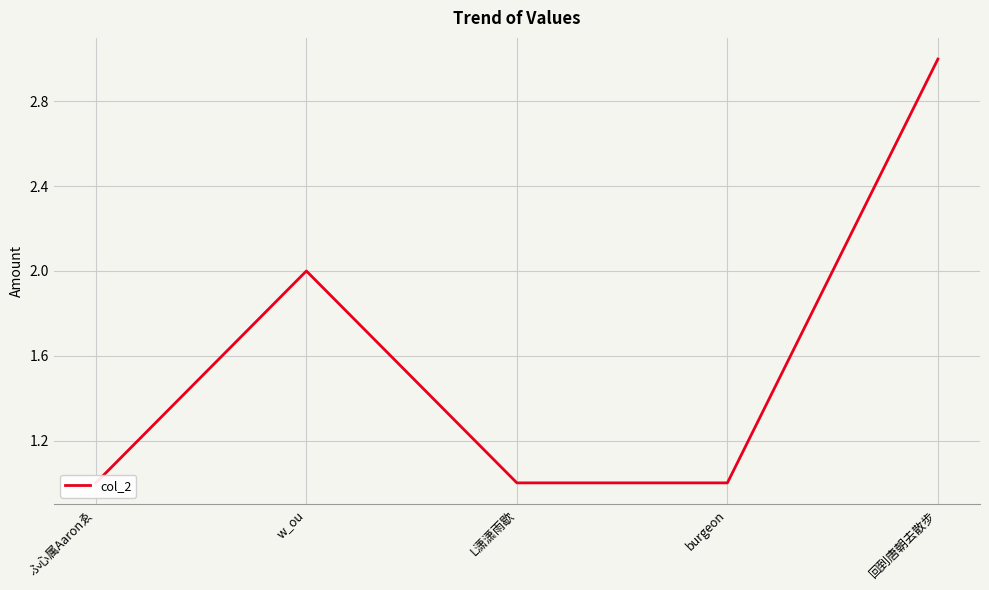

True or false: there are more than 2 points higher than both neighbors.

False